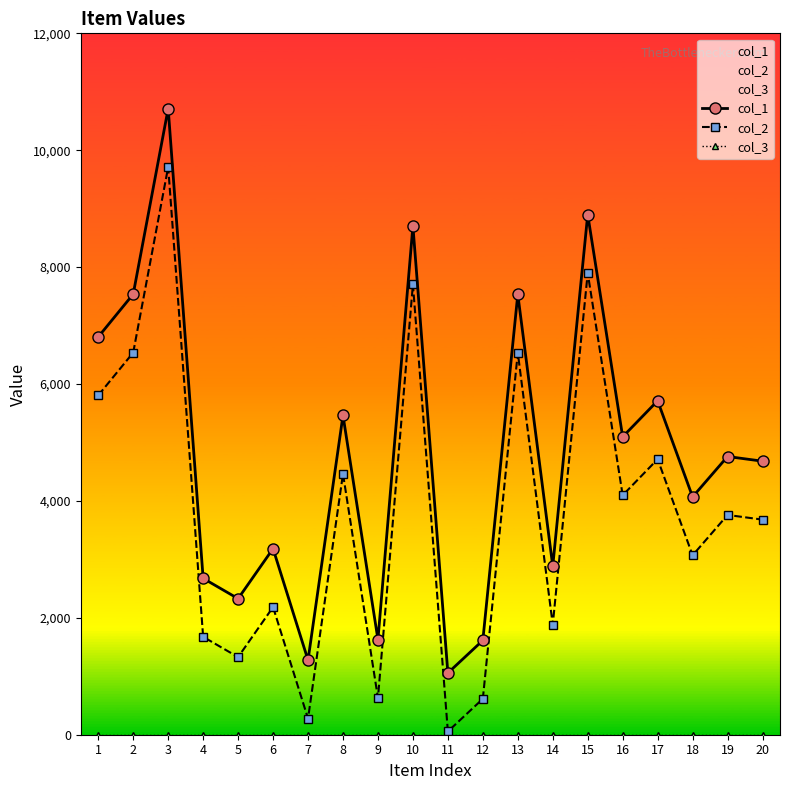

What are all the series names shown in the legend?

col_1, col_2, col_3